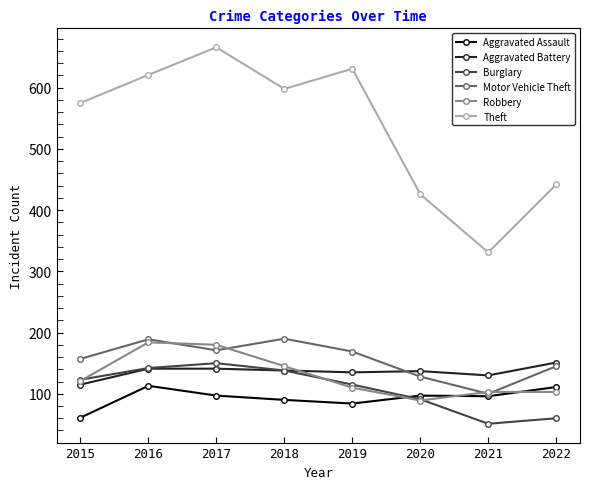

How many values in the Motor Vehicle Theft series are below 169?

4